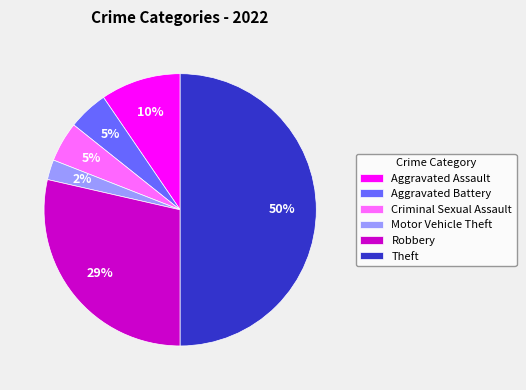

What percentage is the Motor Vehicle Theft slice, to the nearest percent?

2%